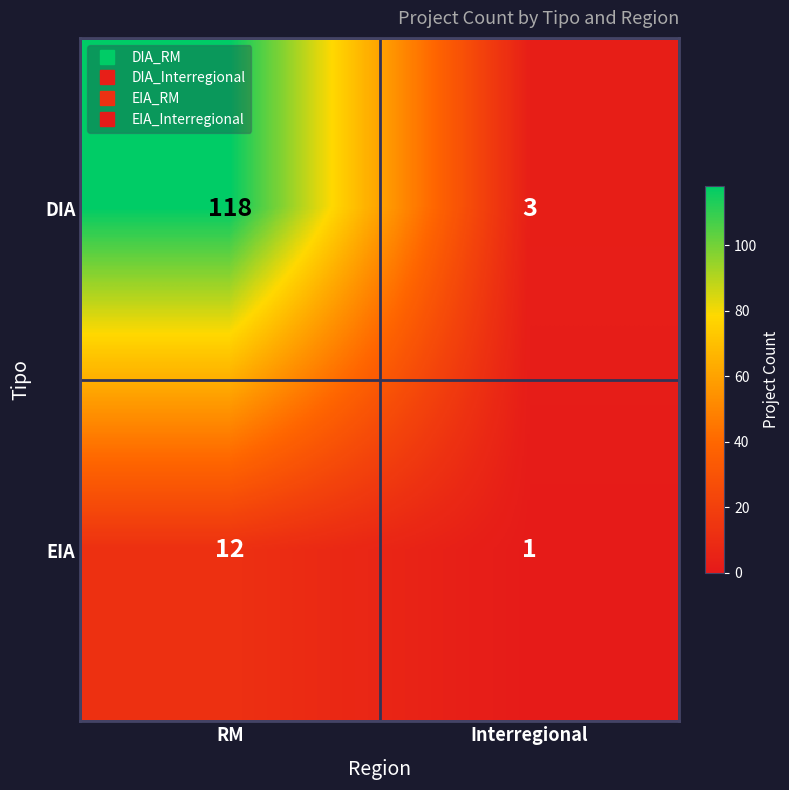

Reading left to right, transcribe all the data shown in this chart.

DIA: RM=118	Interregional=3
EIA: RM=12	Interregional=1